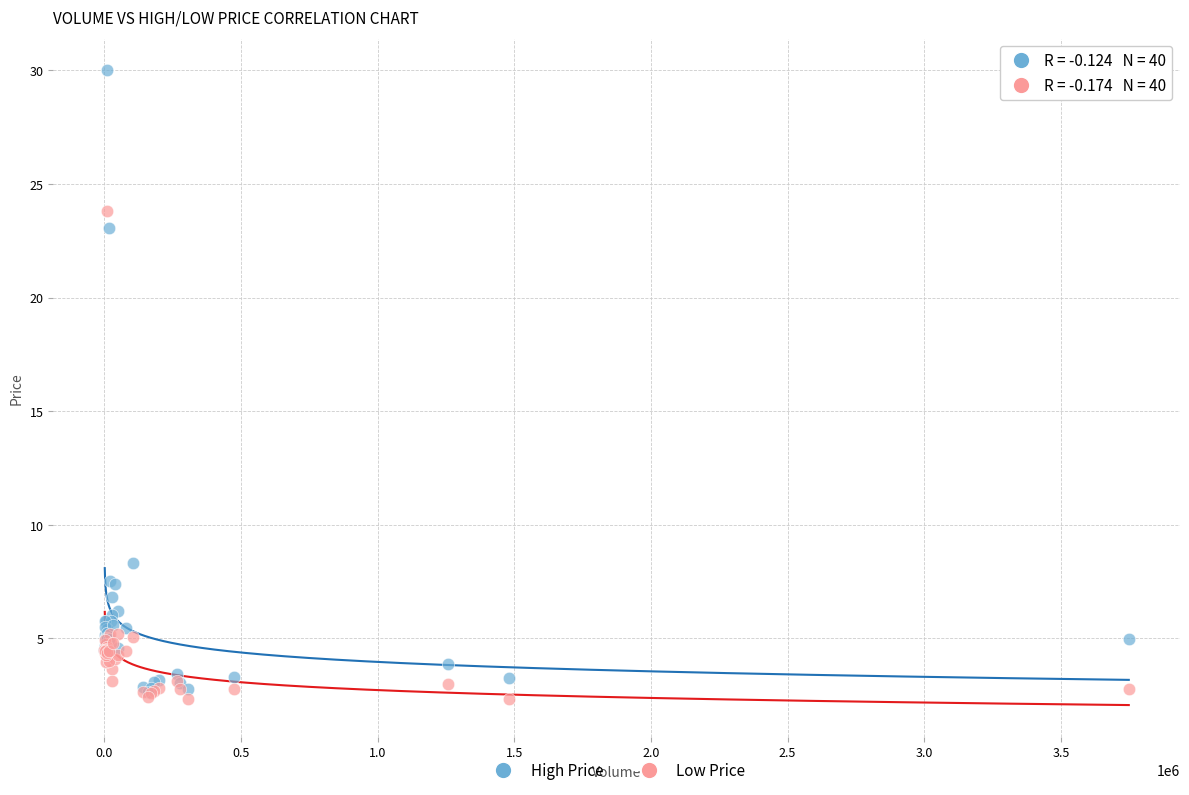

In the High Price series, what Y value is closest to 16?

23.0